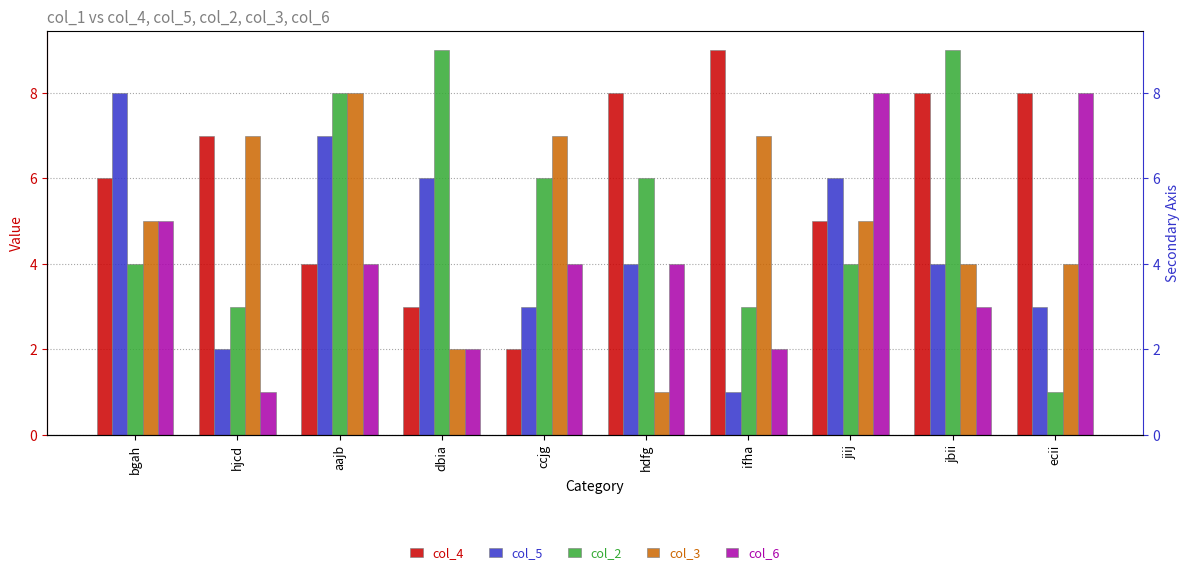

How many data points in col_5 are above 4?

4